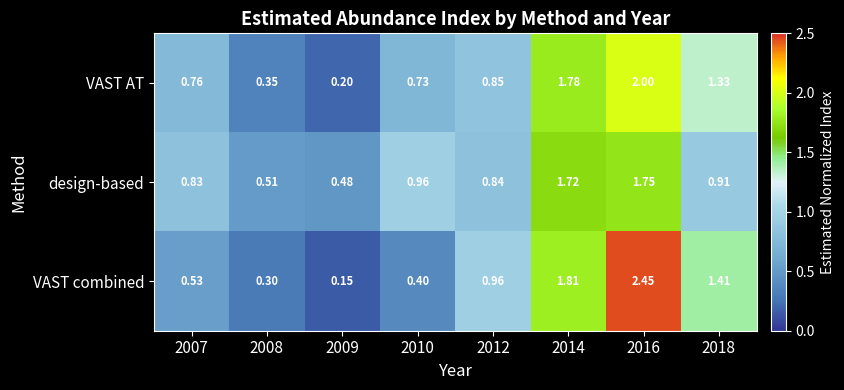

At which category is the sum across all series the highest?

2016